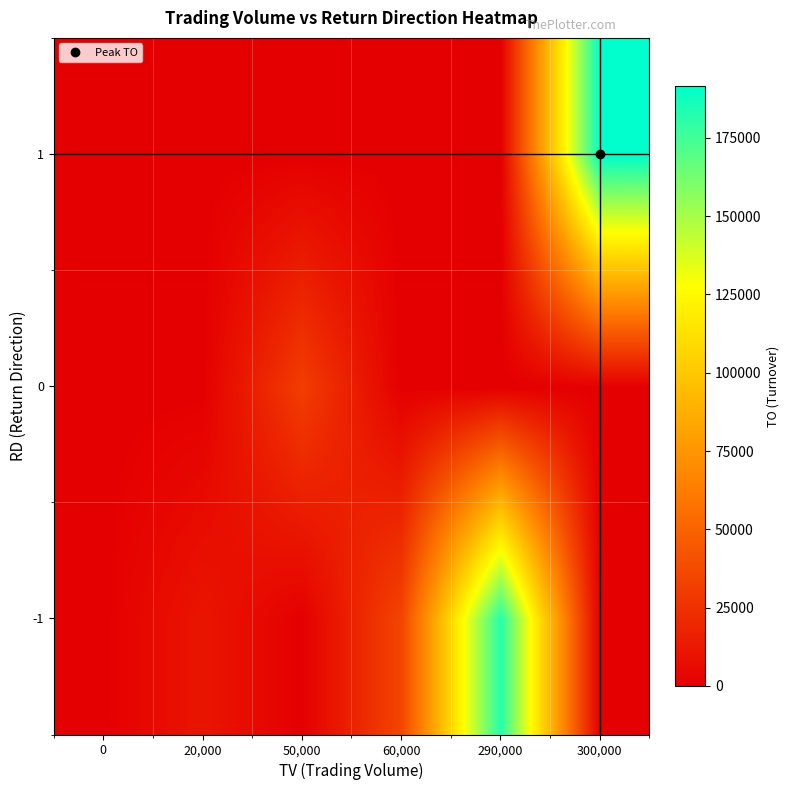

Which has a higher value, 300,000 or 50,000?

300,000